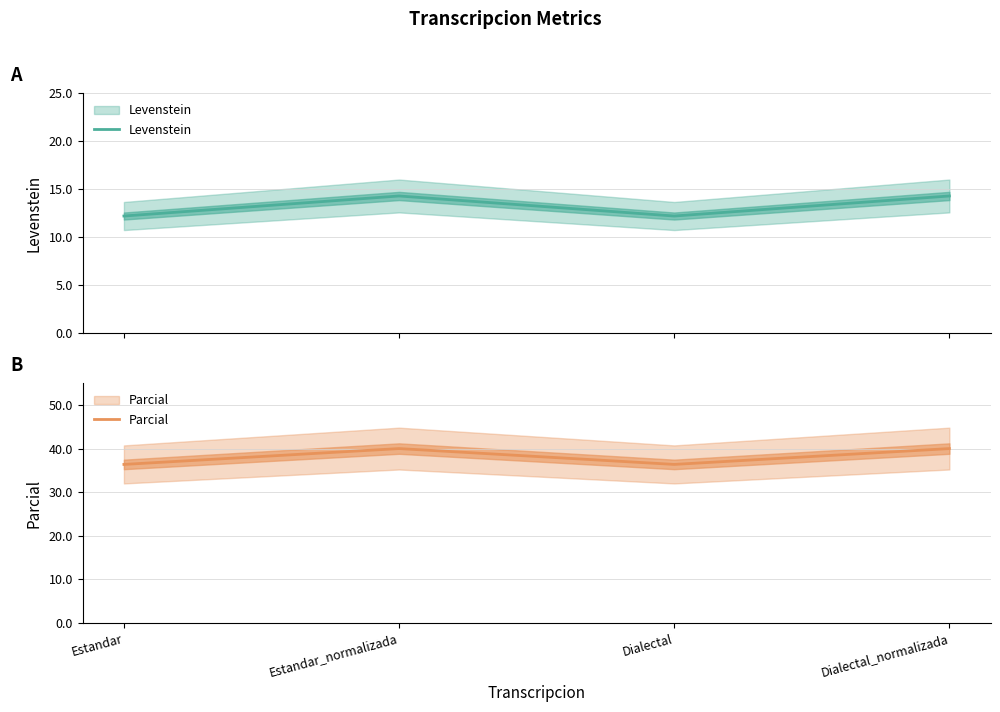

Is the value of Parcial at Estandar greater than the value of Levenstein at Estandar?

Yes